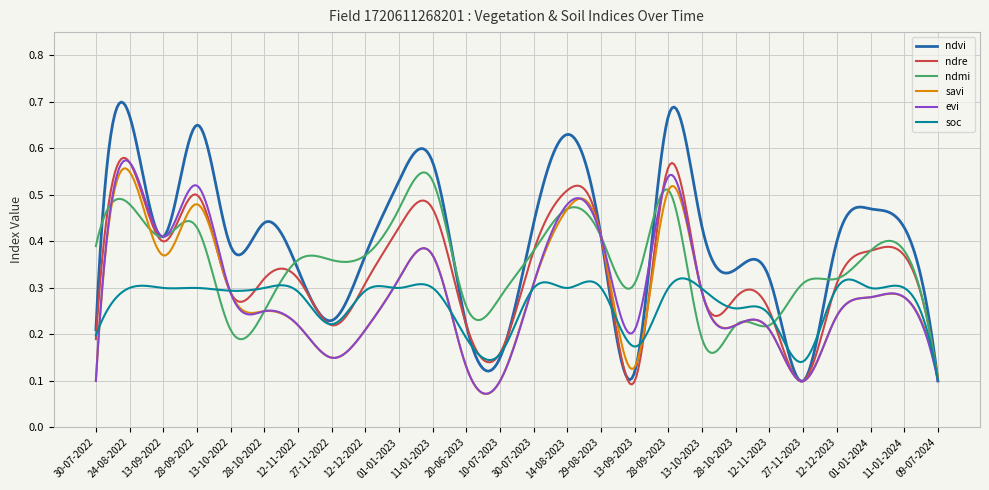

Which series has the largest total across all categories?

ndvi